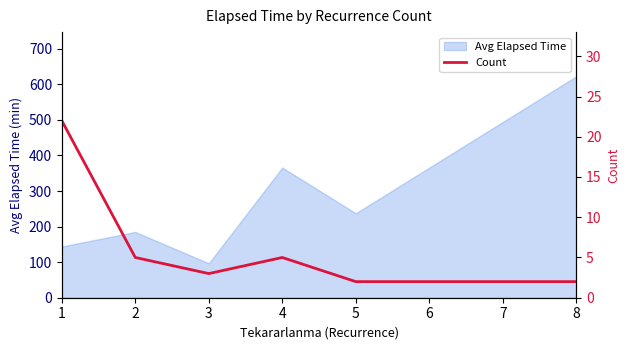

Is it true that the value at 3 is 3?

True